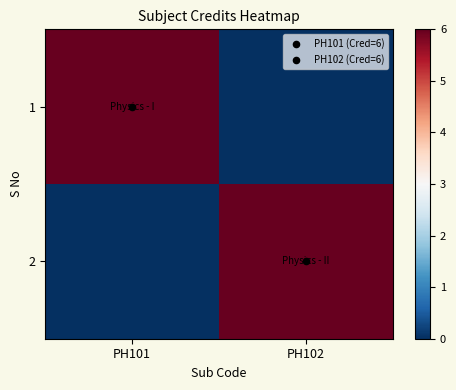

Which category has the lowest value across all series?

PH102